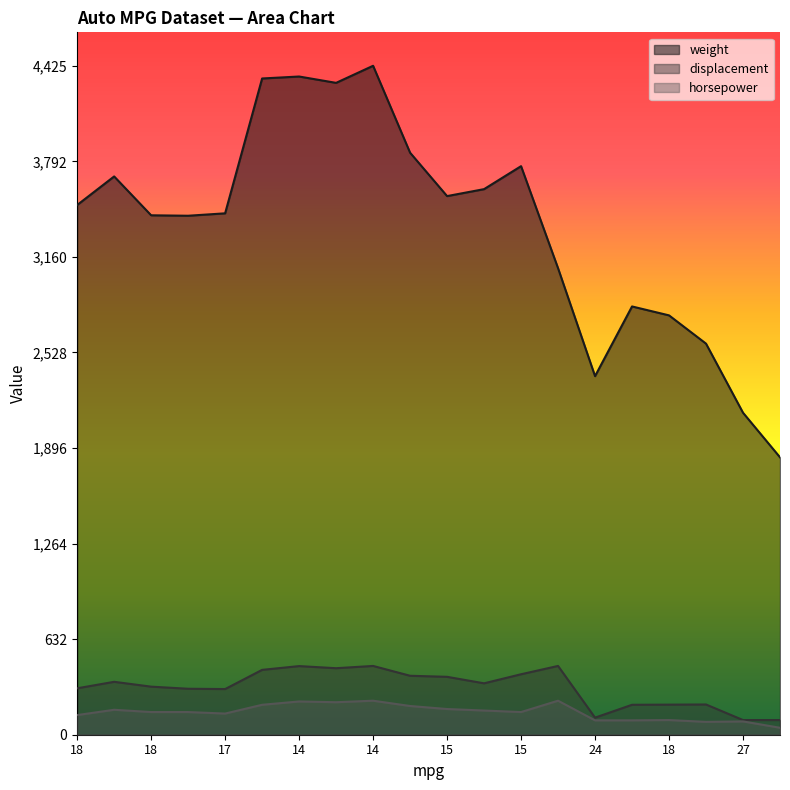

What is the sum of the displacement values at 14 and 15?

838